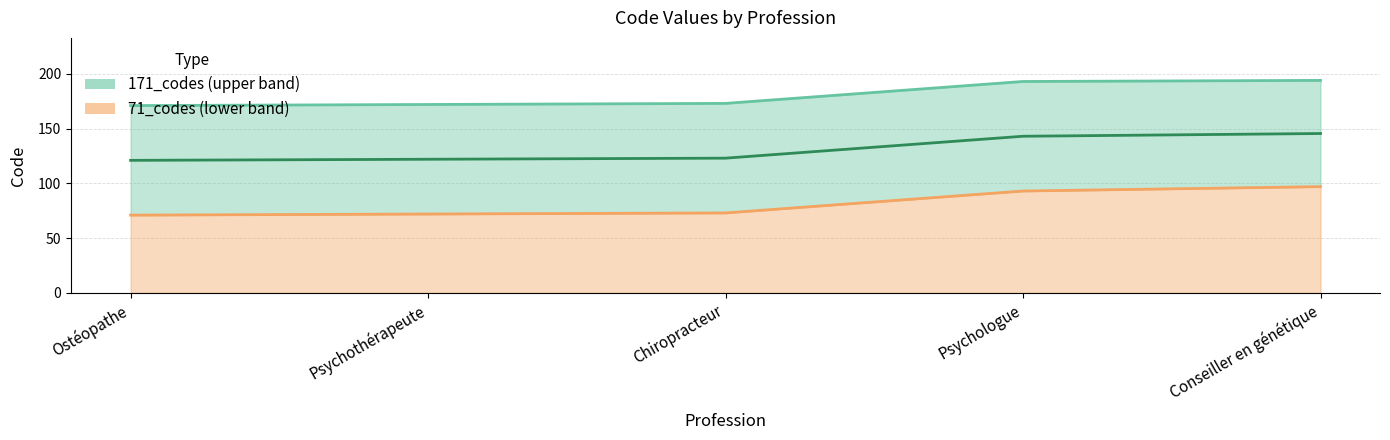

Where is 171_codes nearest to the value 182?

Chiropracteur